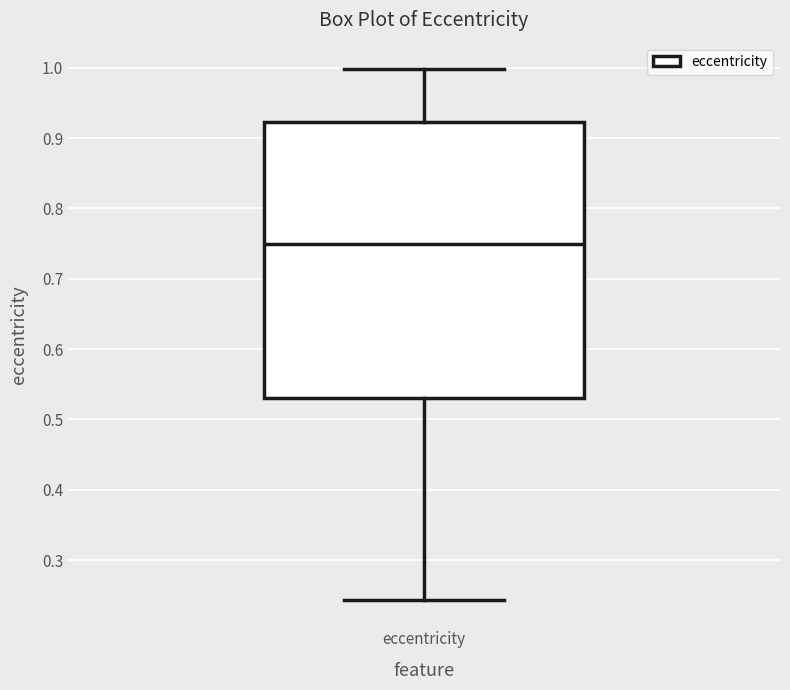

Where does the upper whisker of the box for eccentricity end on the y-axis? The values are not printed on the chart, so give them approximately, as read against the axis.

1.00